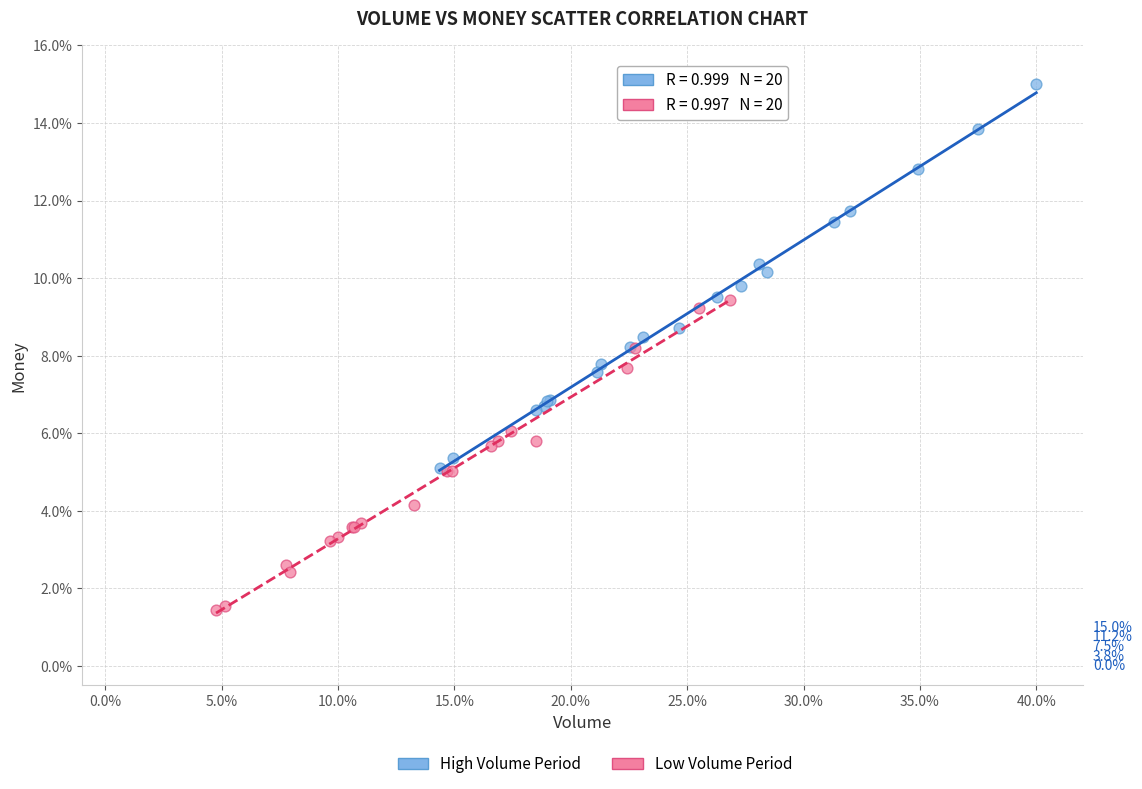

Which series has the widest spread of Y values?

High Volume Period